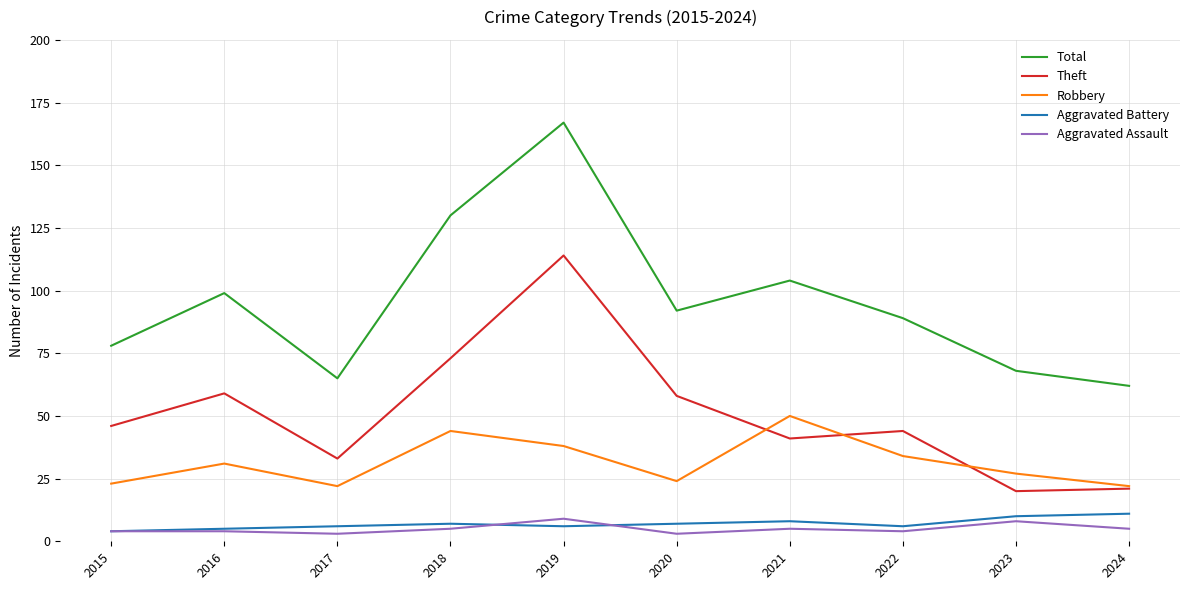

Is this an area chart (filled region under the line)?

No